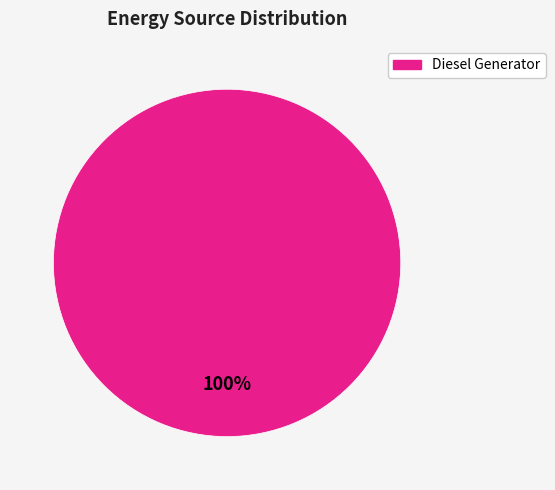

Does any single category account for the majority?

Yes